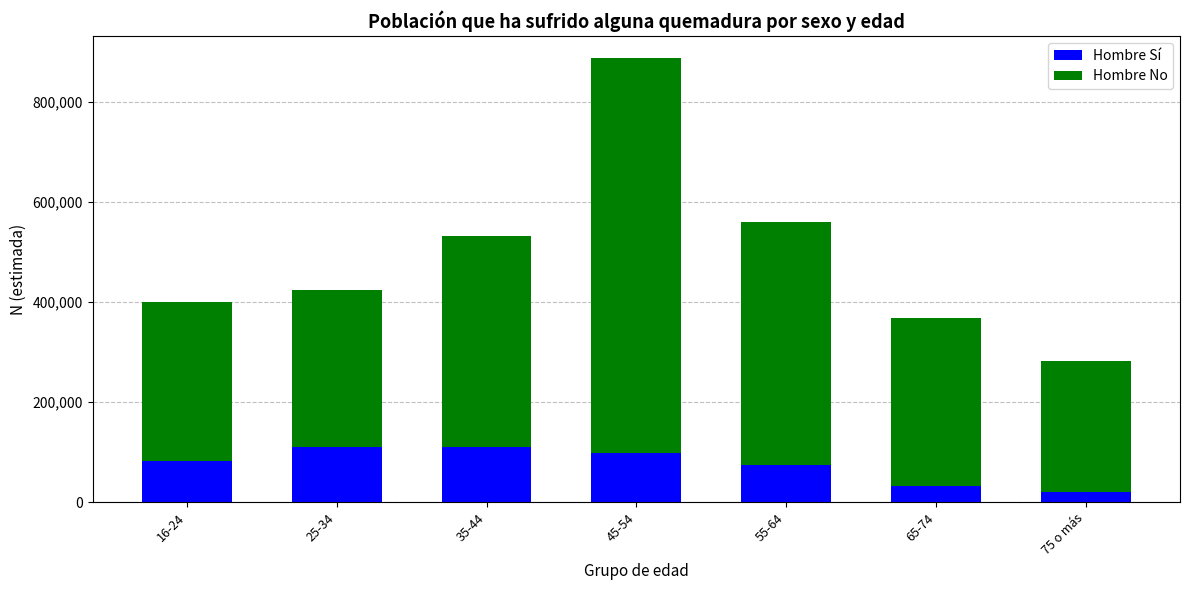

How many values in the Hombre Sí series are below 83301?

3